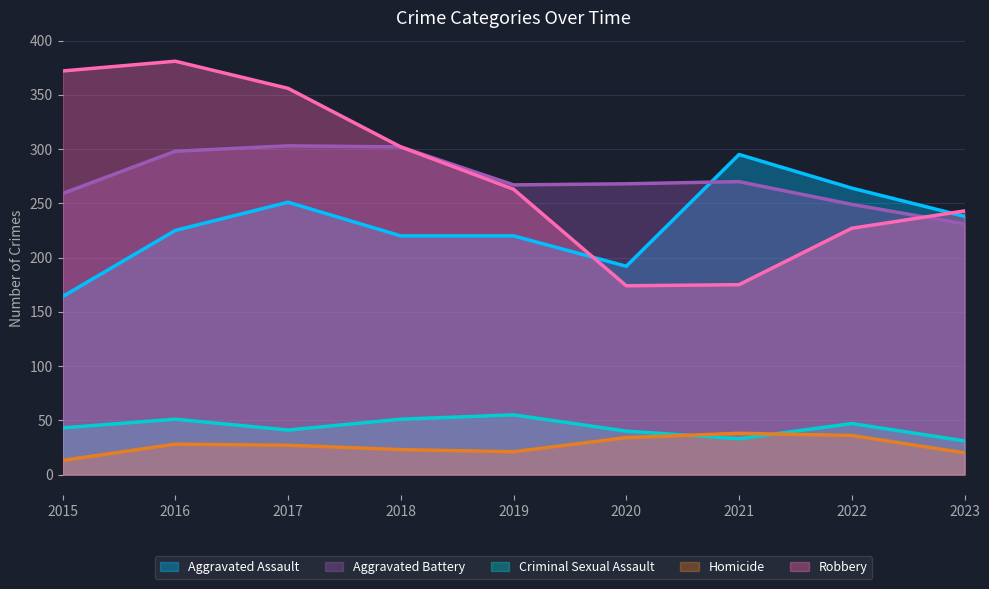

What is the minimum value for Homicide?

13